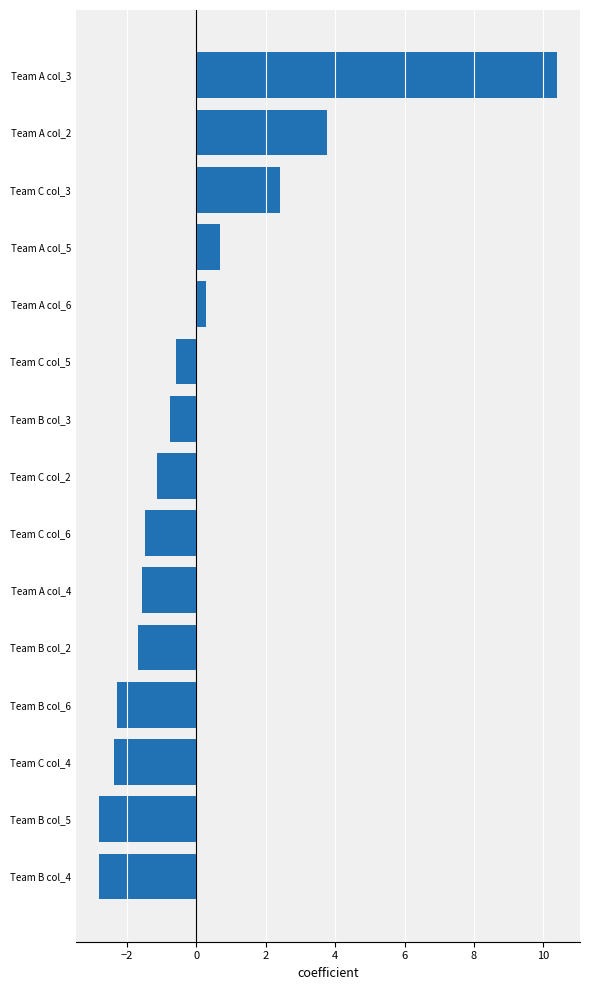

How many bars are there in total?

15